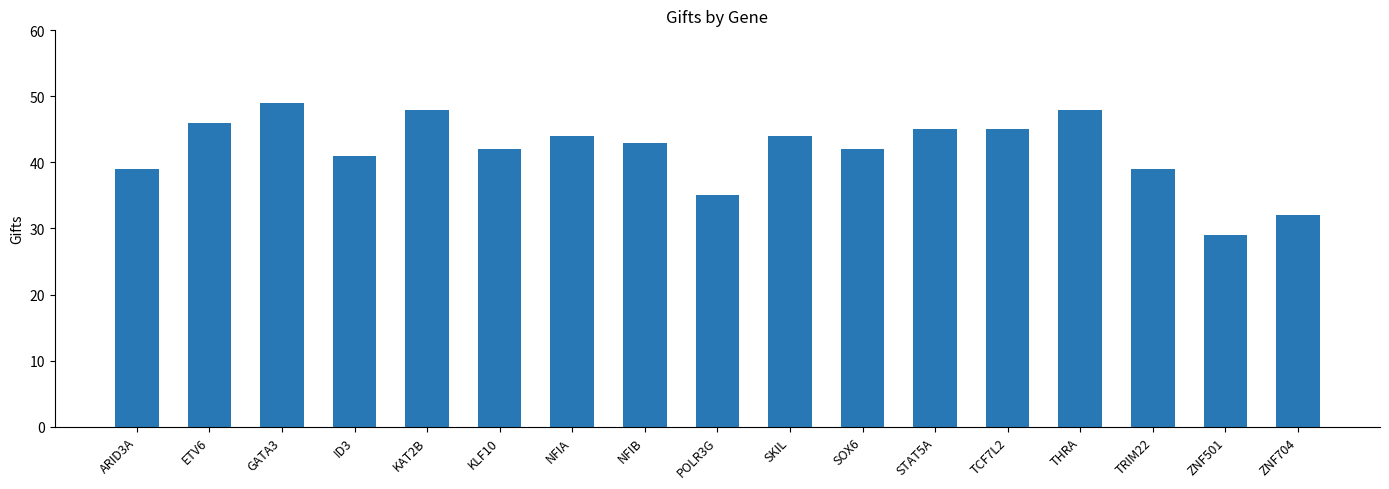

What position from the right is STAT5A?

6